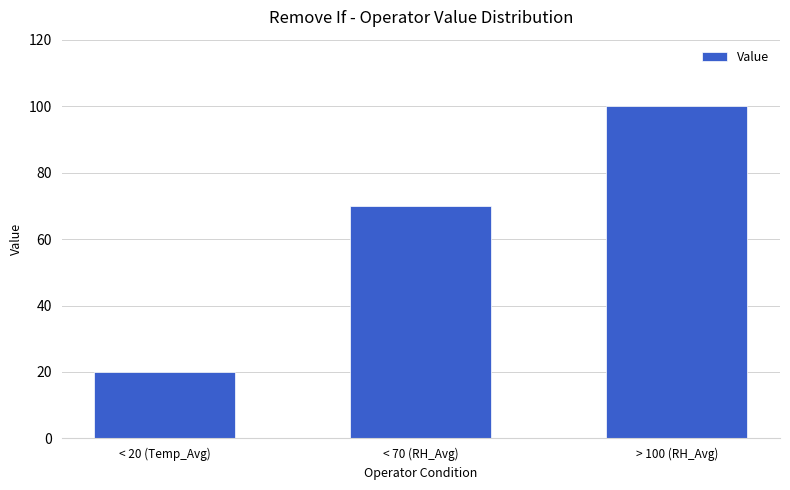

Reading left to right, transcribe all the data shown in this chart.

20	70	100